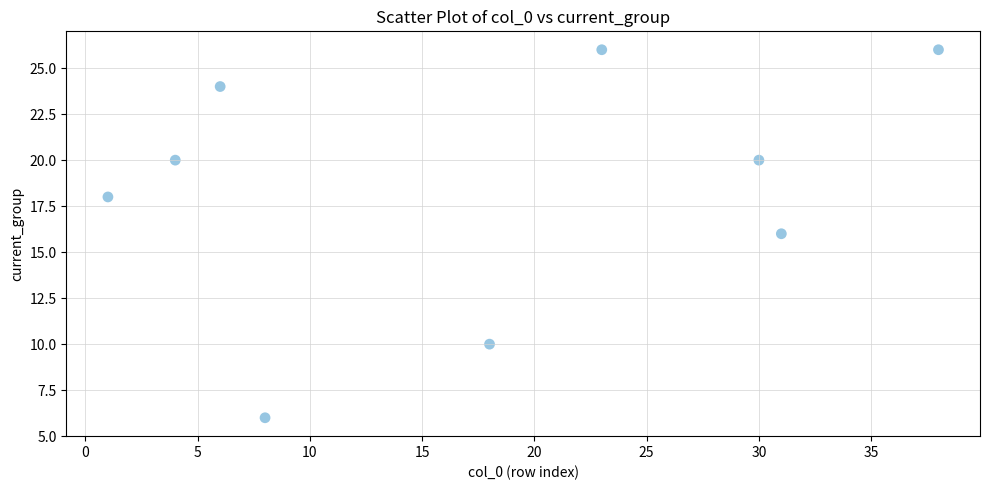

What is the range of Y values (max minus min)?

20